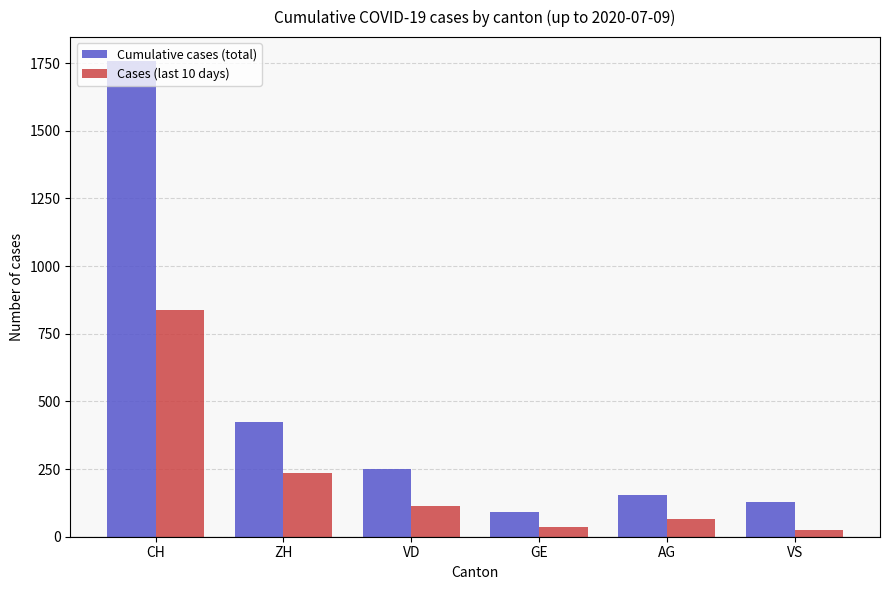

True or false: Cases (last 10 days) has a value of 192 at VD.

False